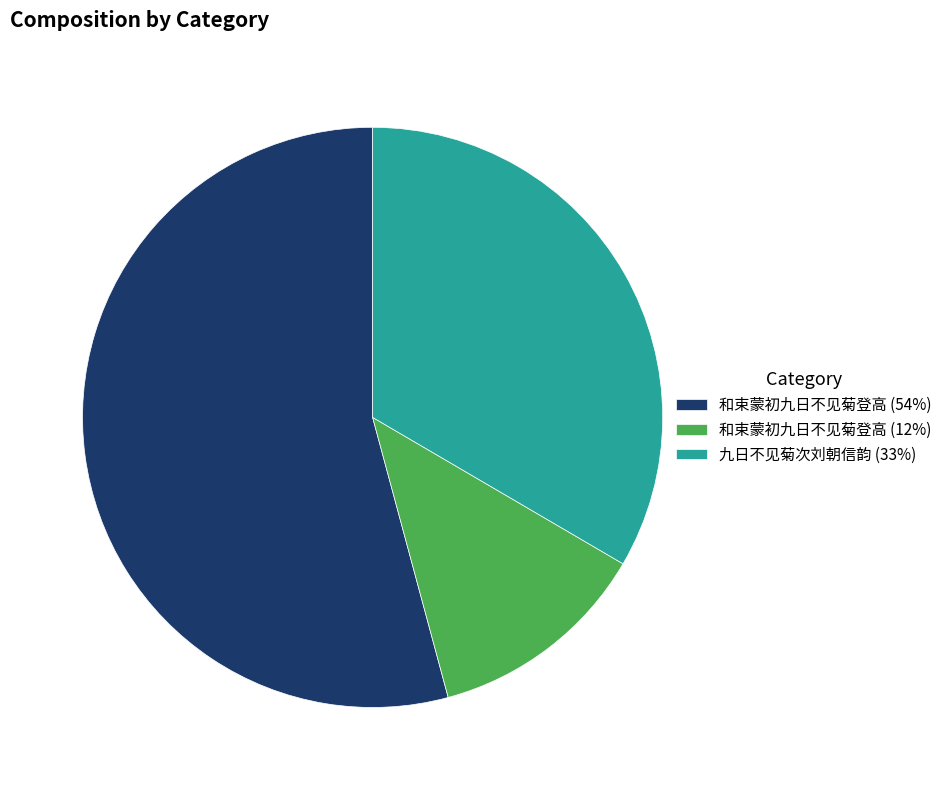

Which has a higher value, 和束蒙初九日不见菊登高 (54%) or 九日不见菊次刘朝信韵 (33%)?

和束蒙初九日不见菊登高 (54%)